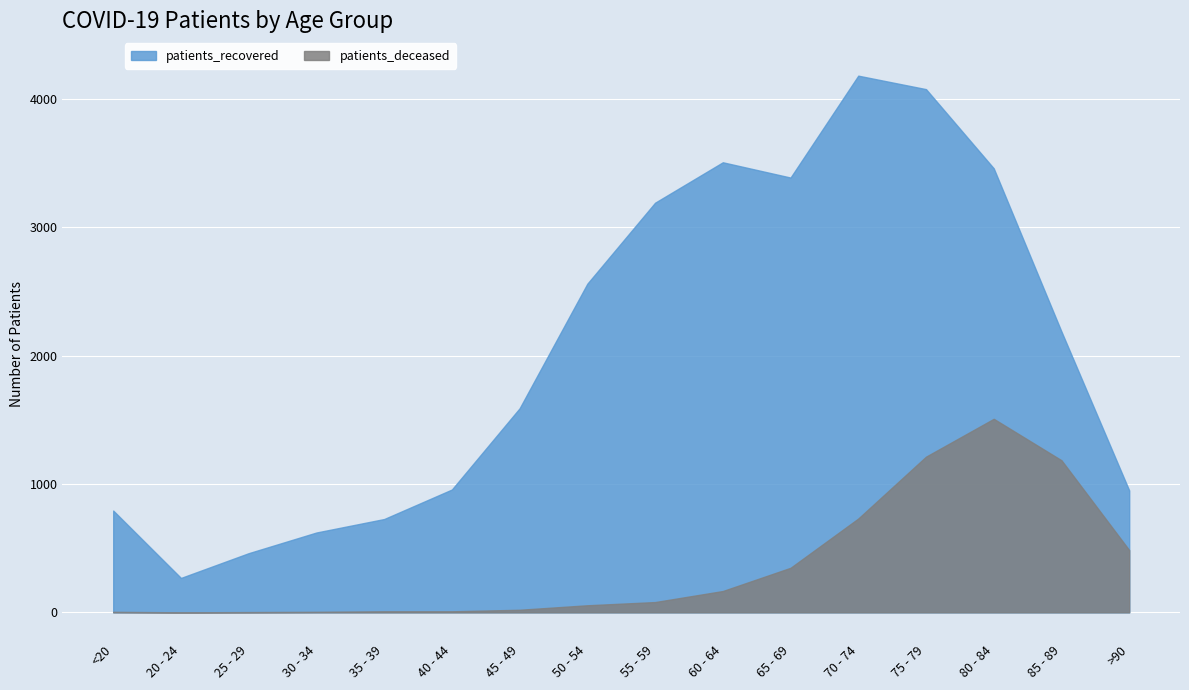

Rank the series at 70 - 74 from lowest to highest value.

patients_deceased, patients_recovered